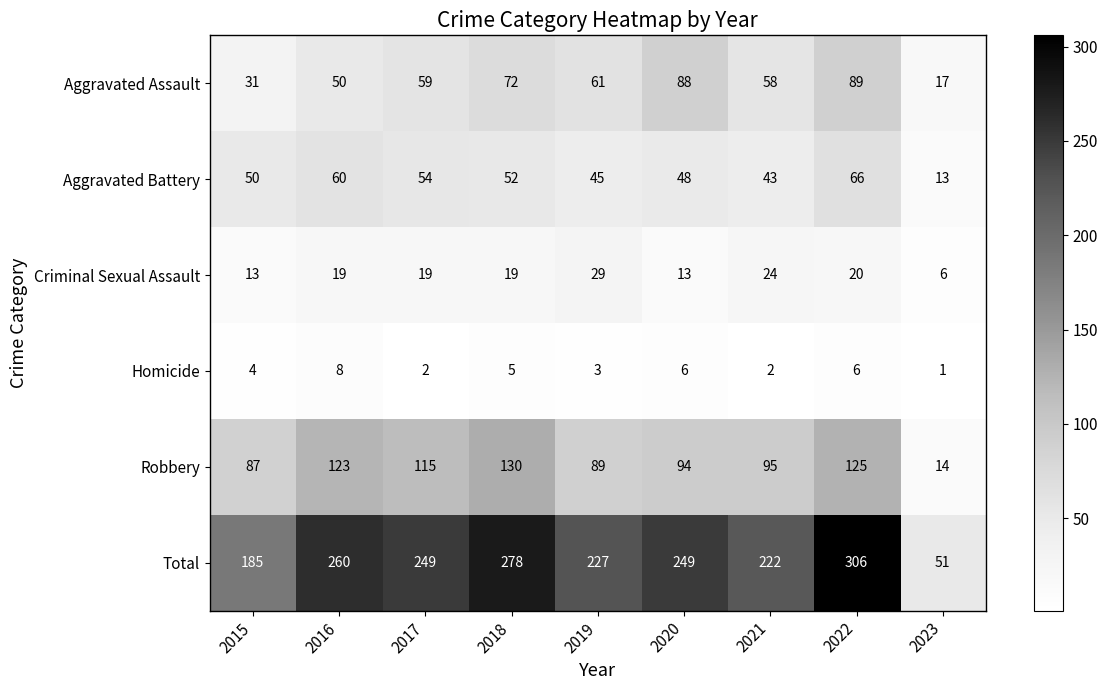

Which category has the lowest value across all series?

2023